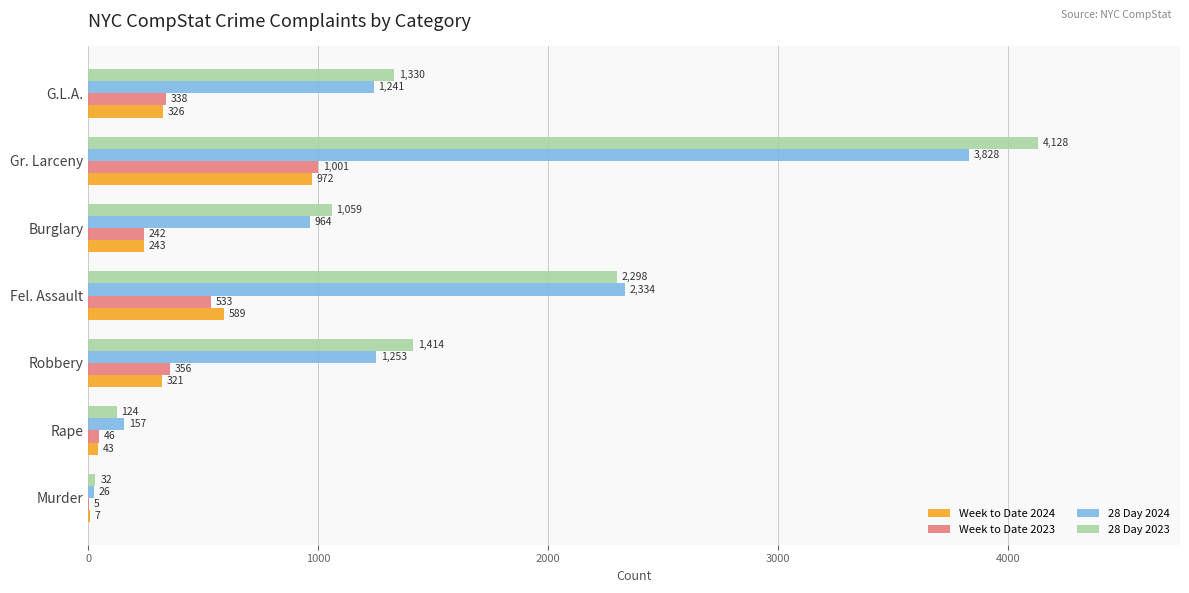

What is the total value across all series at Rape?

370